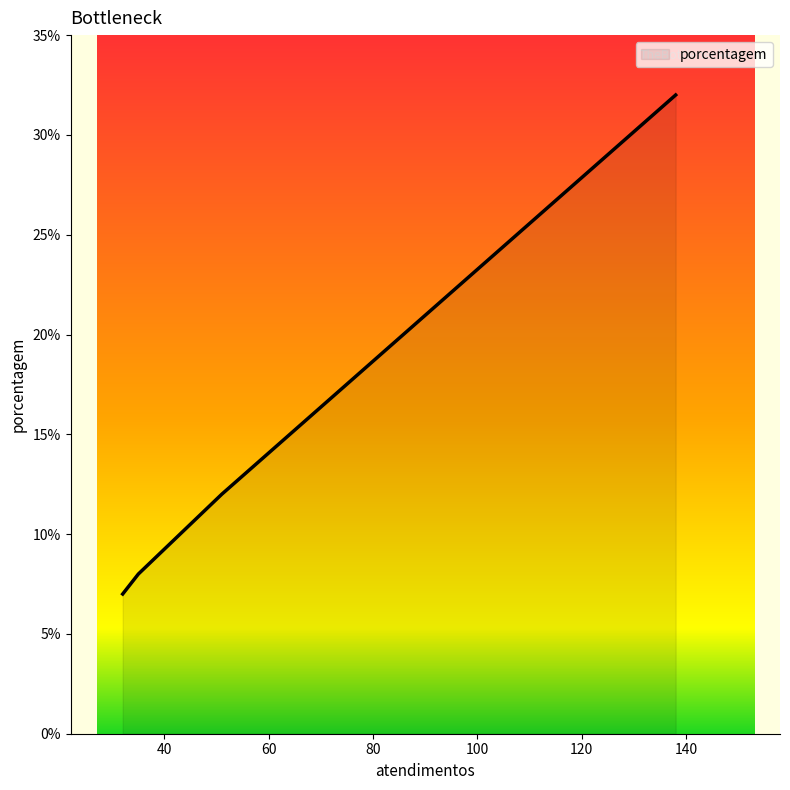

What is the smallest value displayed?

7